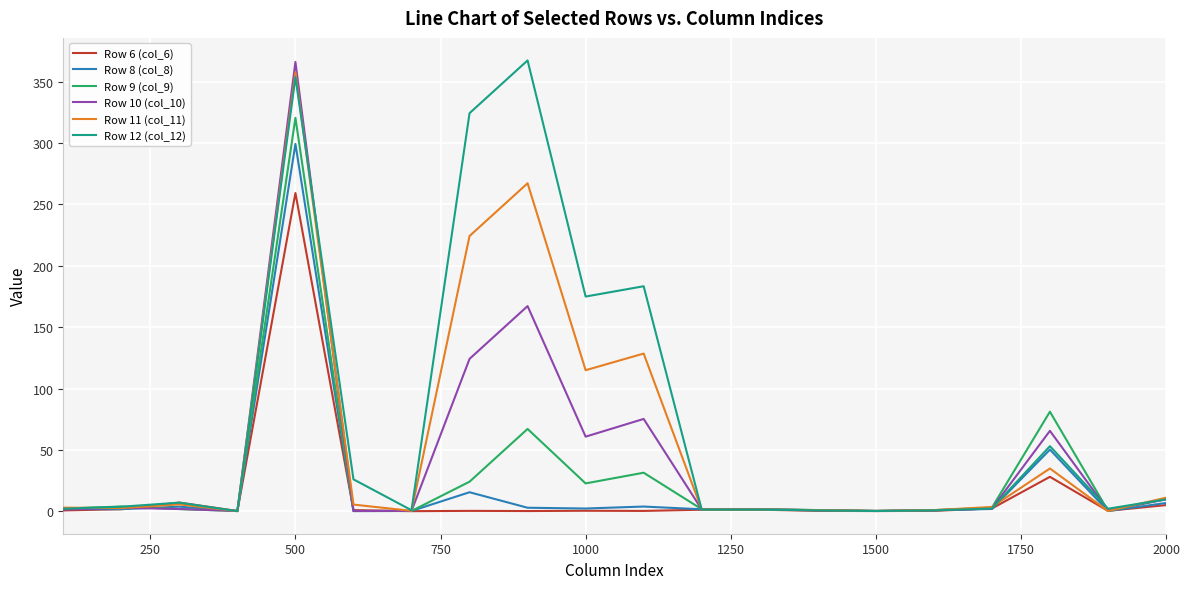

Which series has the largest total across all categories?

Row 12 (col_12)